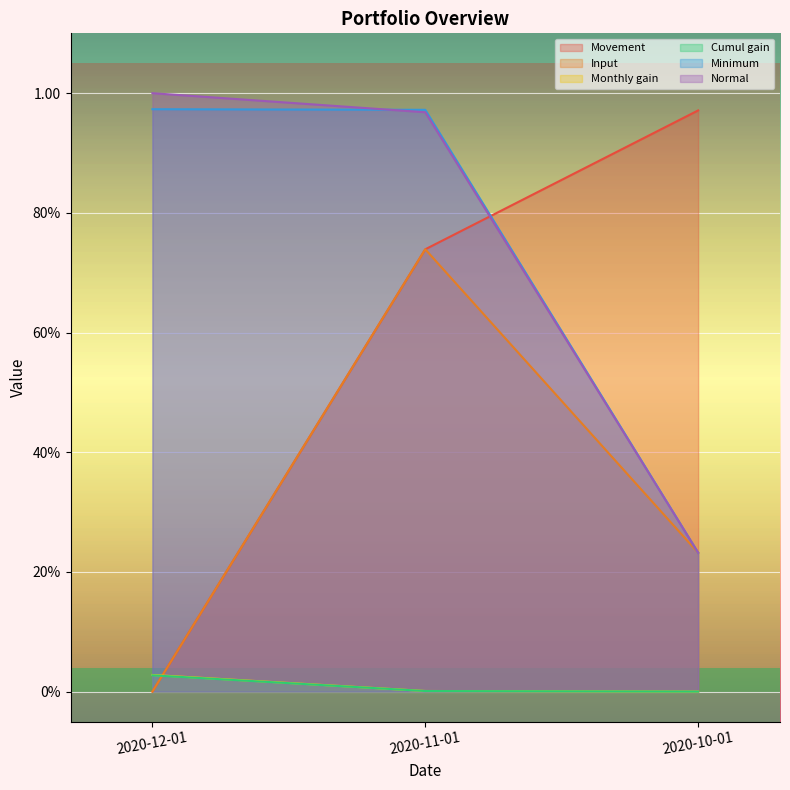

Between 2020-11-01 and 2020-10-01, which series saw the biggest shift?

Minimum